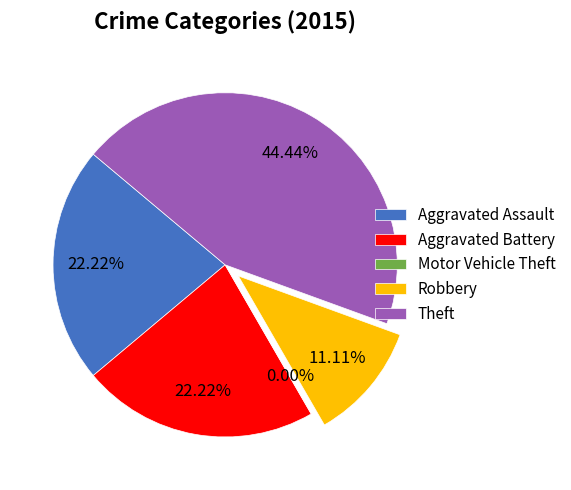

Is it true that Theft is 37% of the pie?

False